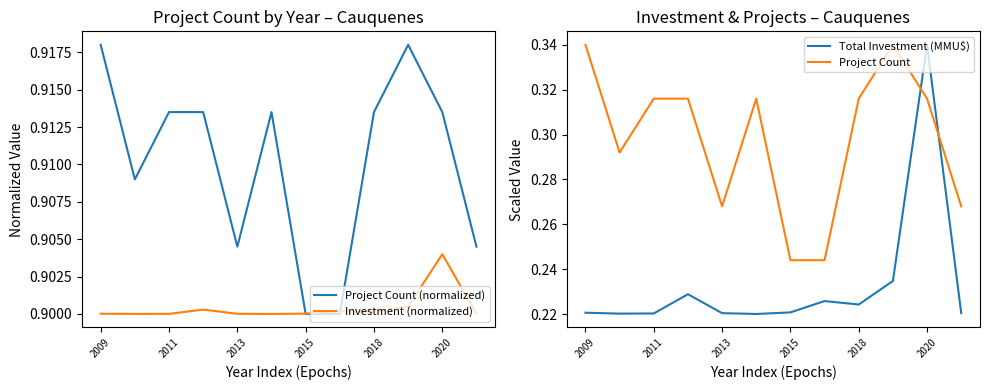

Rank the series by their maximum value, from highest to lowest.

Project Count (normalized), Investment (normalized), Total Investment (MMU$), Project Count